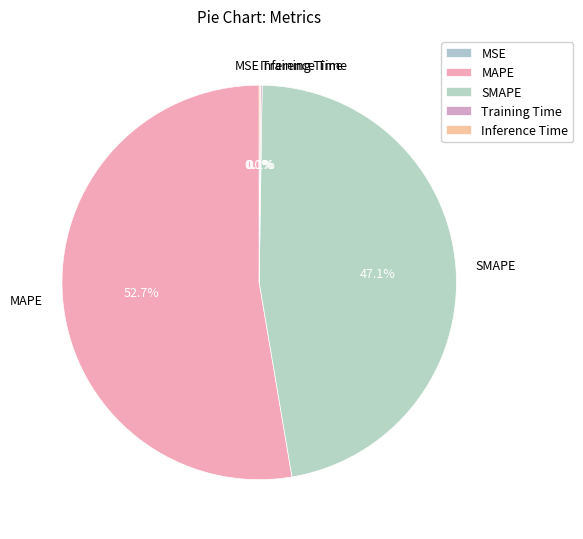

Does MAPE account for over 50% of the chart?

Yes